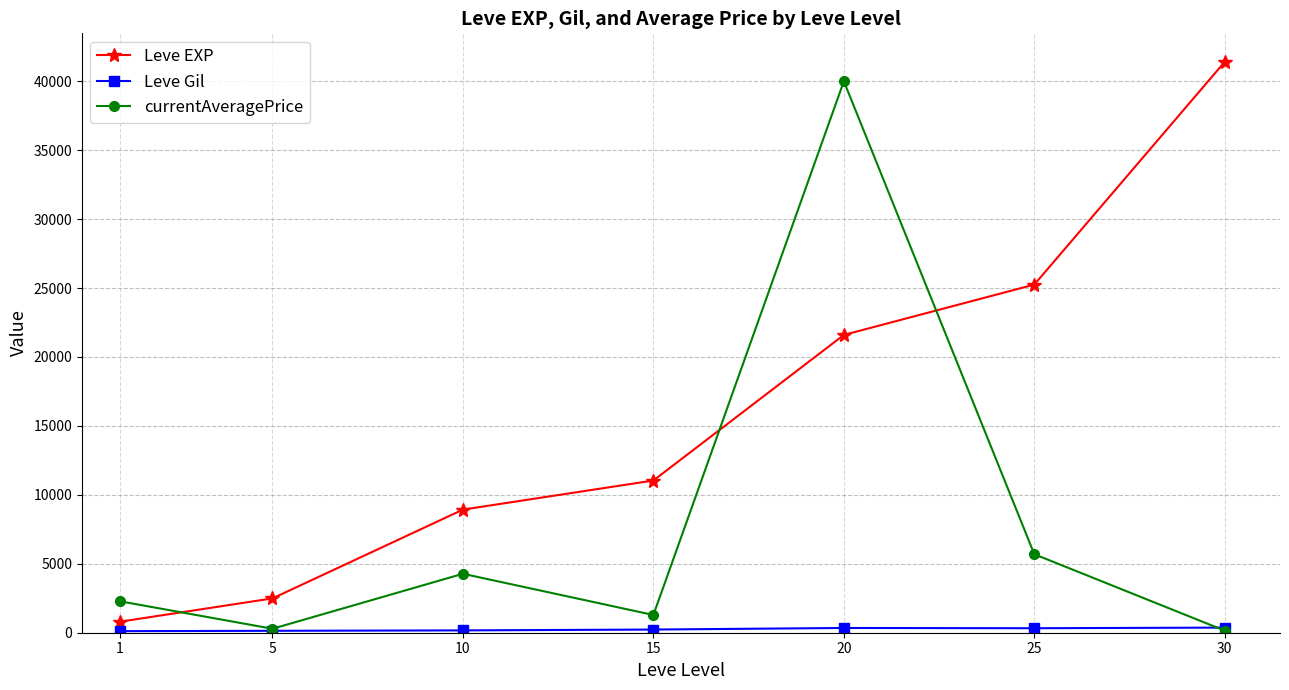

Is this an area chart (filled region under the line)?

No